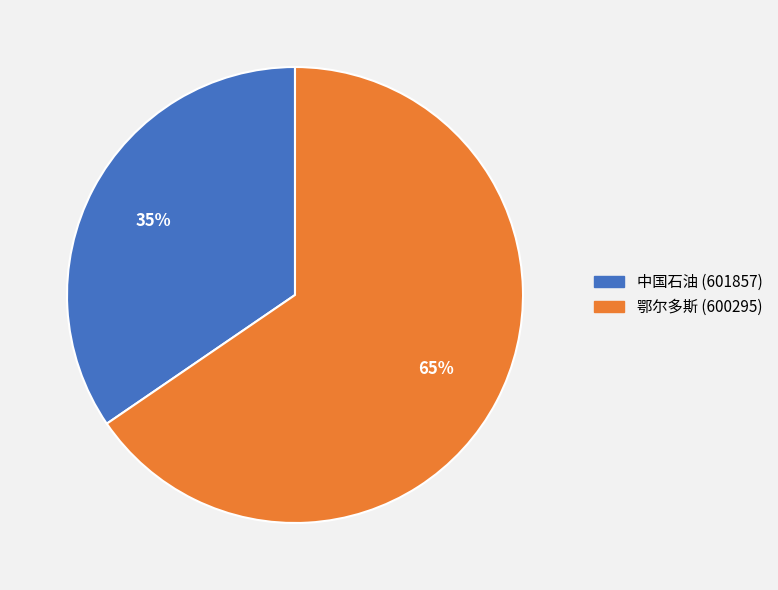

How many slices are in this pie chart?

2